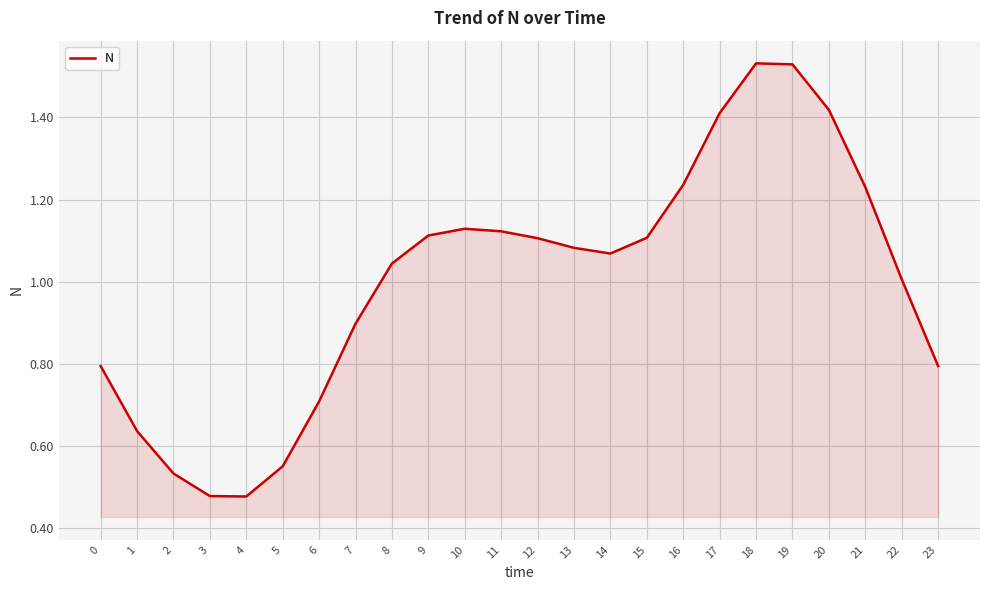

Where does the data first go above 1?

8